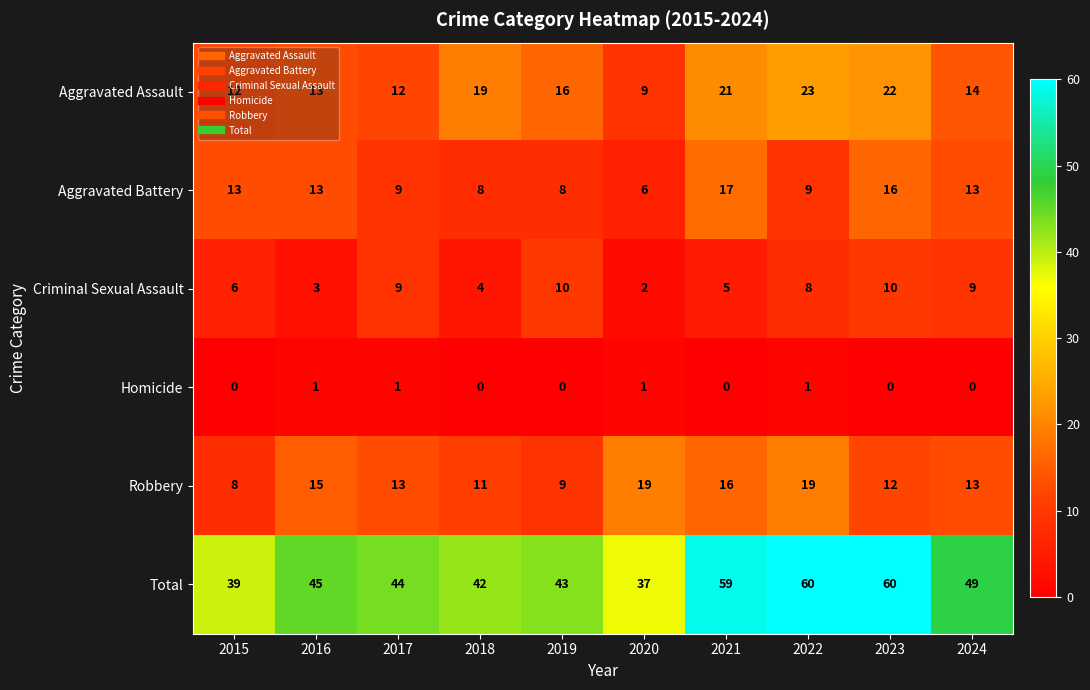

The value of Total at 2019 is 43. True or false?

True